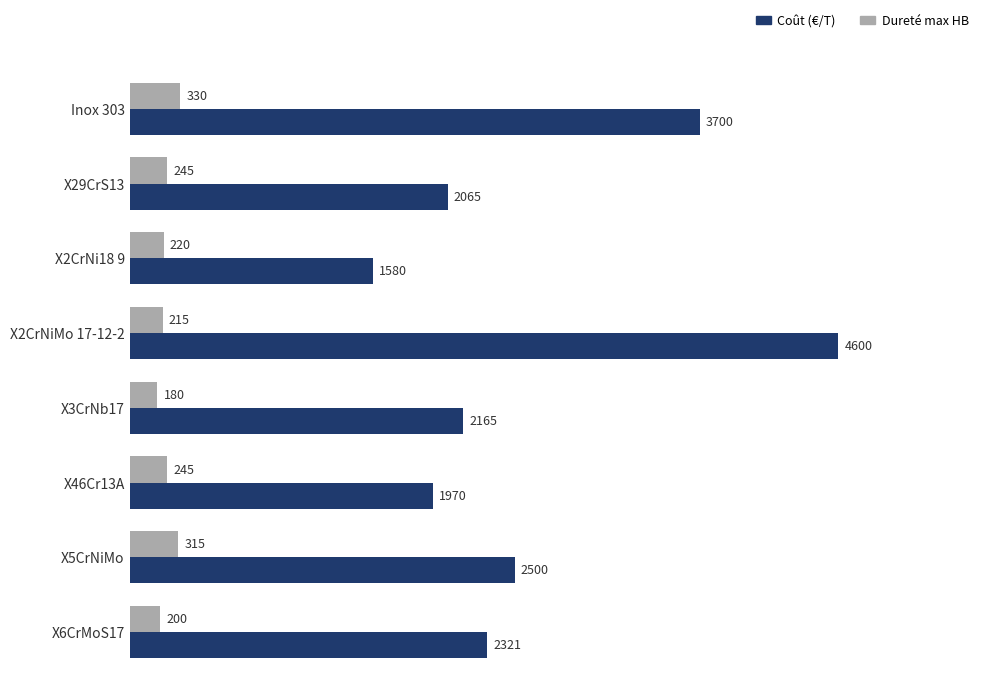

Is it true that Dureté max HB equals 315 at X5CrNiMo?

True